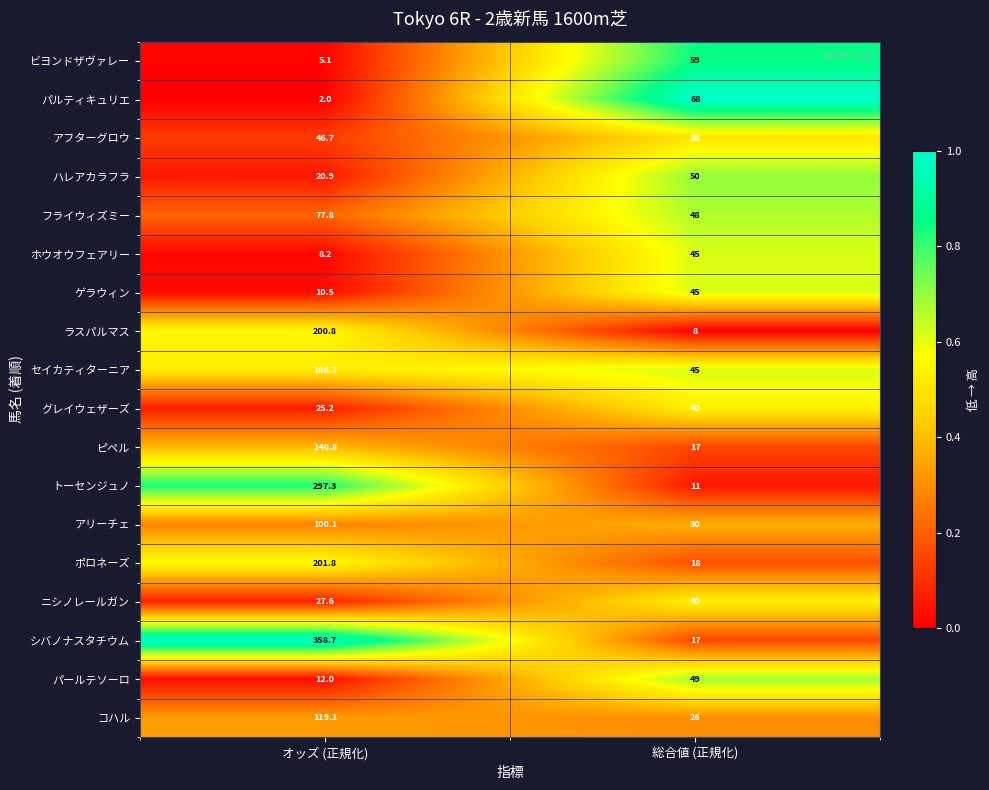

Which series has the widest spread of values?

シバノナスタチウム